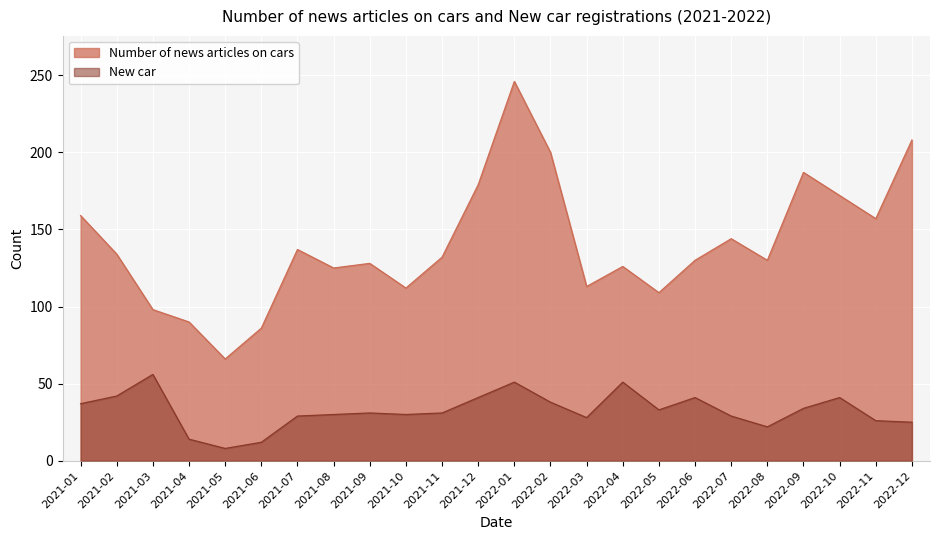

Reading left to right, extract all data points from this chart.

Number of news articles on cars: 2021-01=159	2021-02=134	2021-03=98	2021-04=90	2021-05=66	2021-06=86	2021-07=137	2021-08=125	2021-09=128	2021-10=112	2021-11=132	2021-12=179	2022-01=246	2022-02=200	2022-03=113	2022-04=126	2022-05=109	2022-06=130	2022-07=144	2022-08=130	2022-09=187	2022-10=172	2022-11=157	2022-12=208
New car: 2021-01=37	2021-02=42	2021-03=56	2021-04=14	2021-05=8	2021-06=12	2021-07=29	2021-08=30	2021-09=31	2021-10=30	2021-11=31	2021-12=41	2022-01=51	2022-02=38	2022-03=28	2022-04=51	2022-05=33	2022-06=41	2022-07=29	2022-08=22	2022-09=34	2022-10=41	2022-11=26	2022-12=25